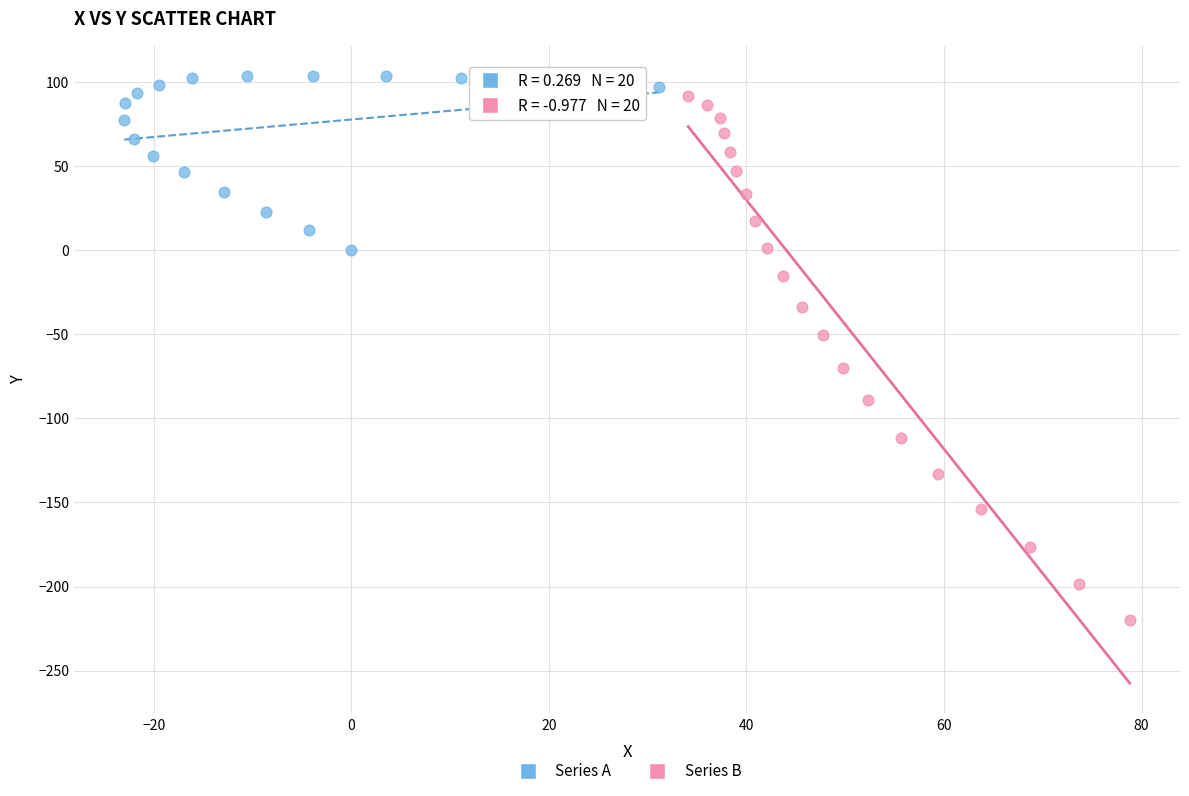

Which series has the widest spread of Y values?

Series B